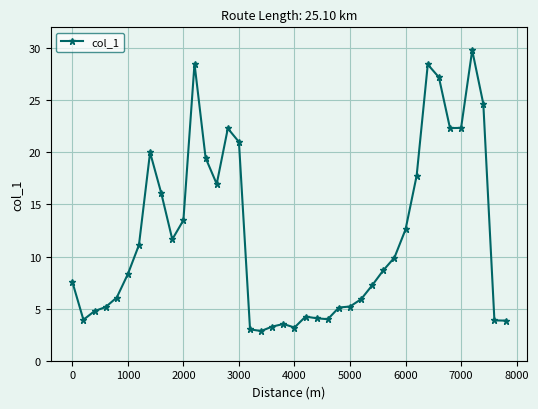

What is the average value?

12.0